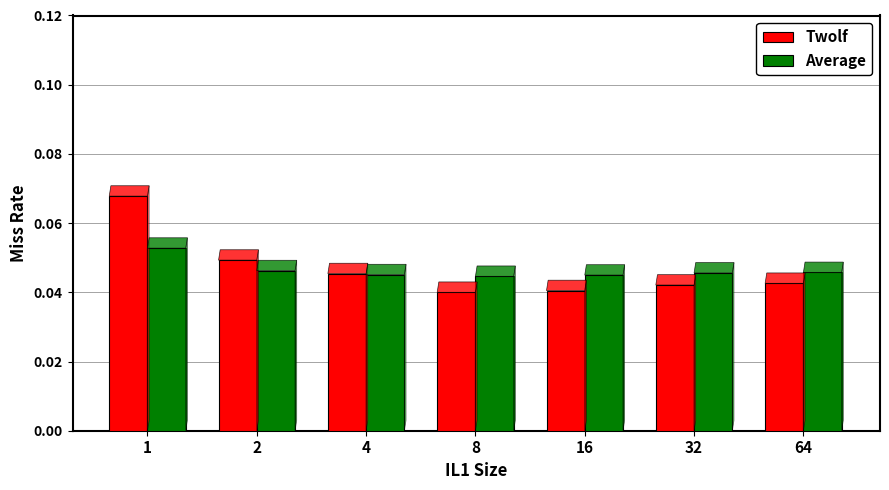

How many series are shown in this chart?

2